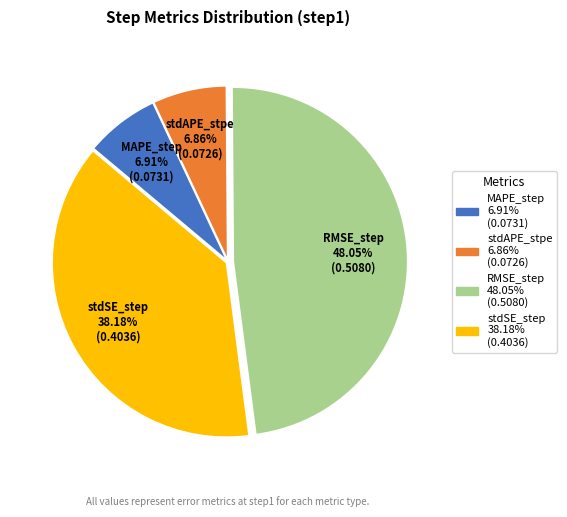

Count the number of slices in the pie.

4